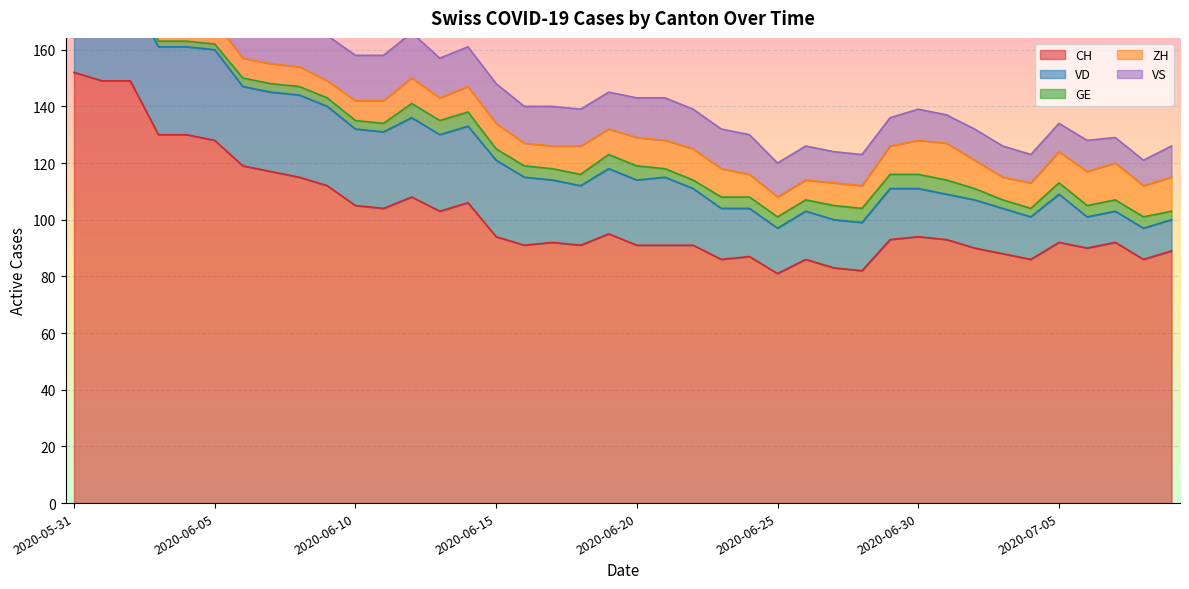

Which label corresponds to the largest value in the chart?

2020-05-31